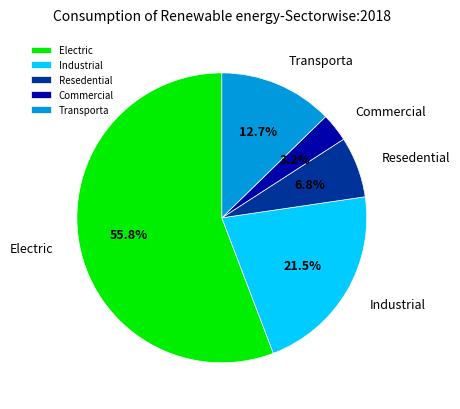

Approximately how many times larger is the value at Electric compared to Industrial?

2.6